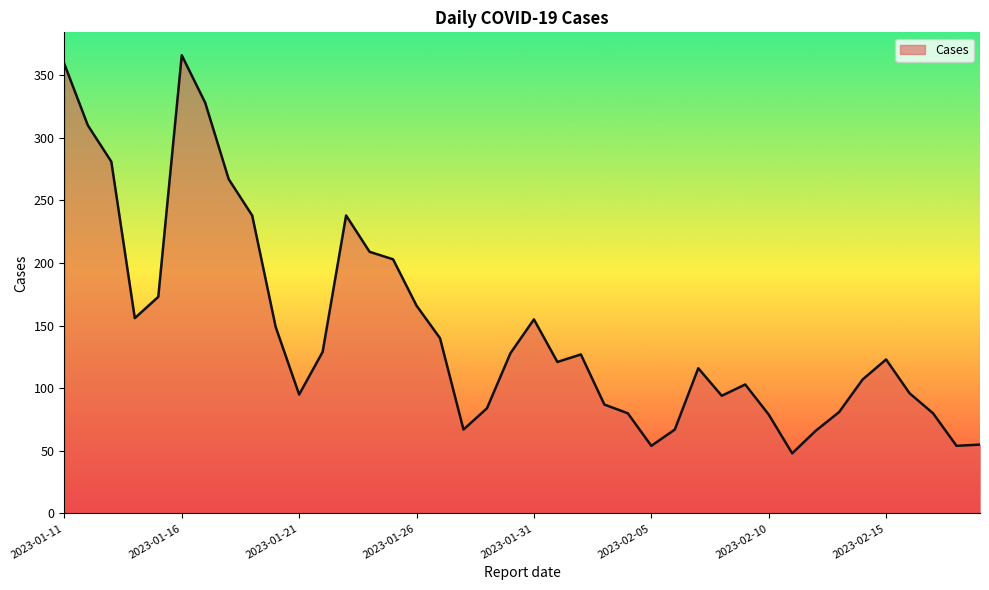

What is the minimum value shown in the chart?

48